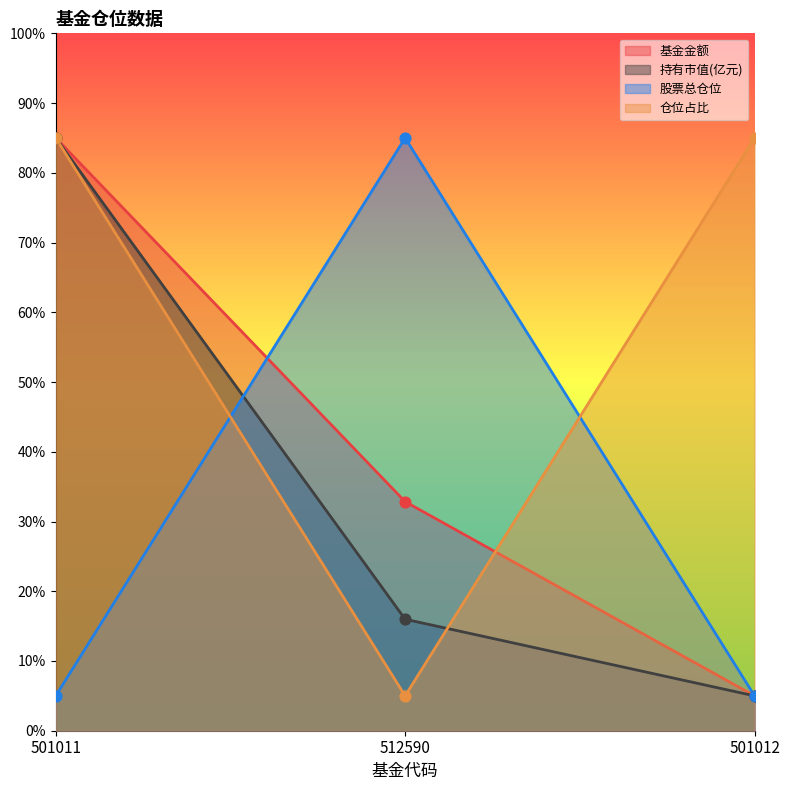

Is the value of 基金金额 at 501012 greater than the value of 仓位占比 at 512590?

No